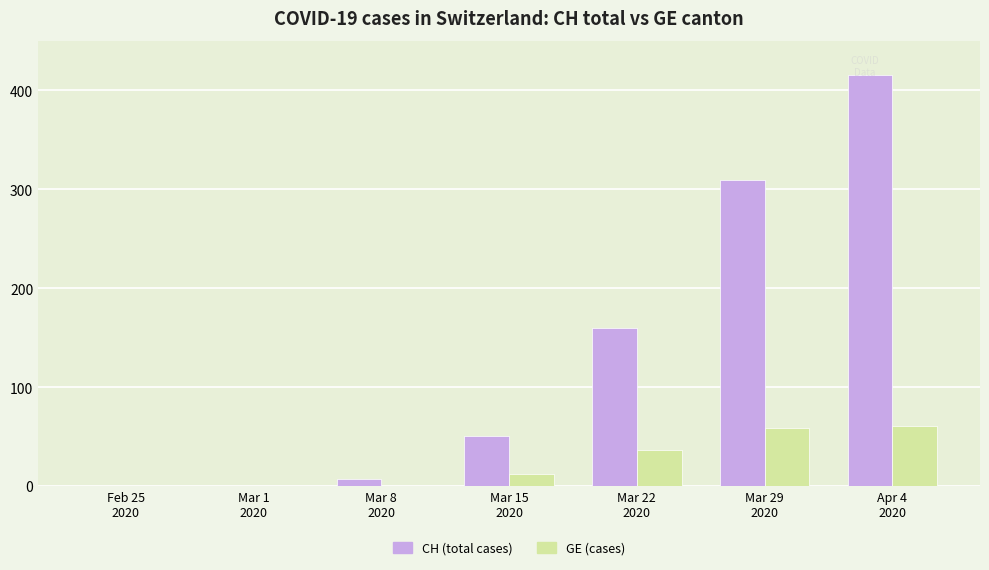

What is the difference between the CH (total cases) values at Feb 25
2020 and Mar 22
2020?

160